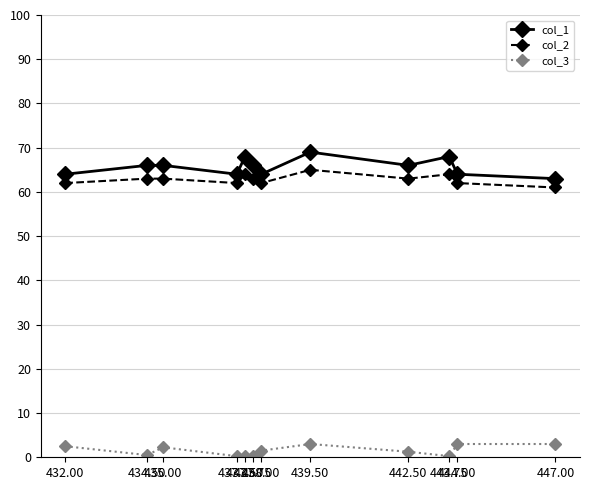

The value of col_1 at 447.00 is 17.6. True or false?

False